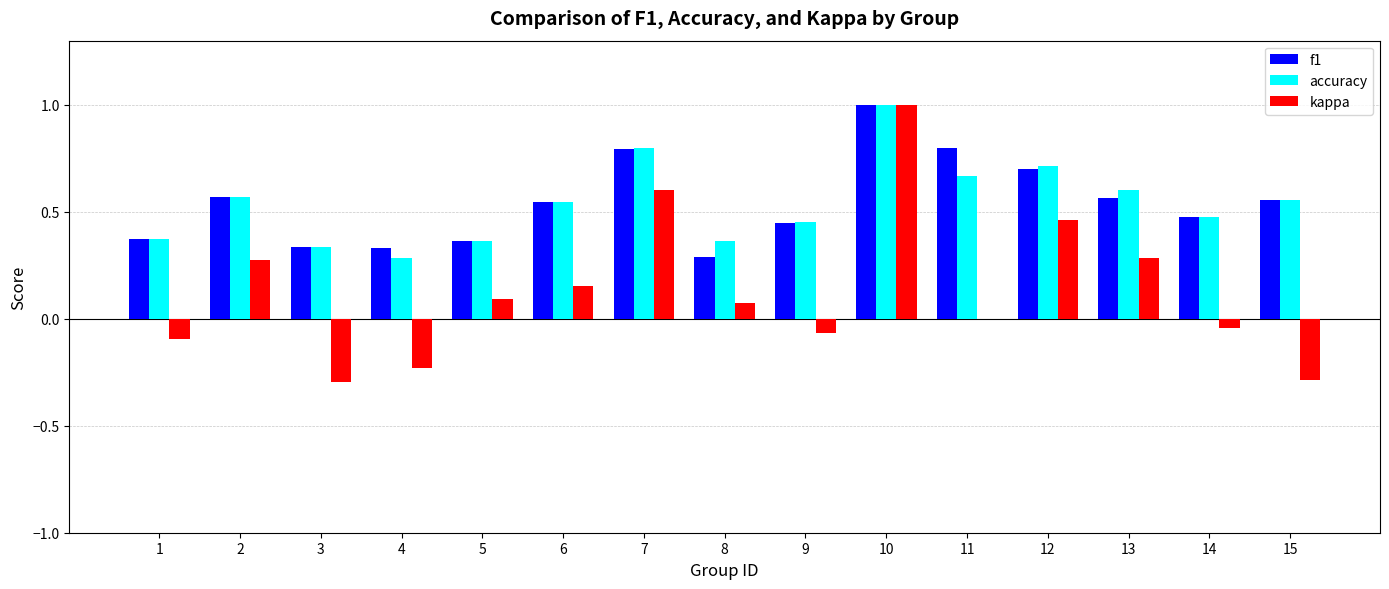

Which series has the largest range (max minus min)?

kappa